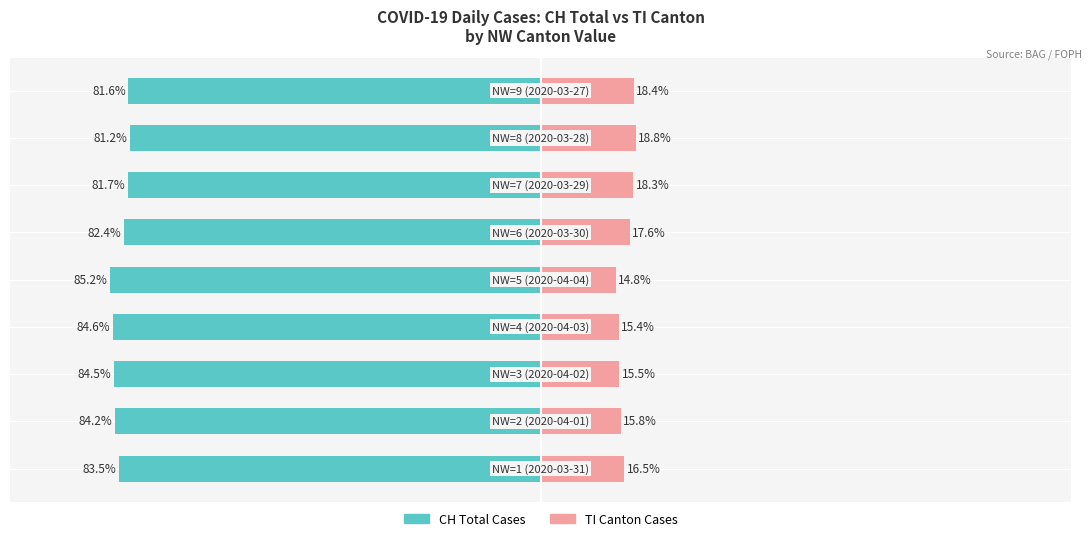

The TI (Canton) series shows 10.8 at 0. True or false?

False